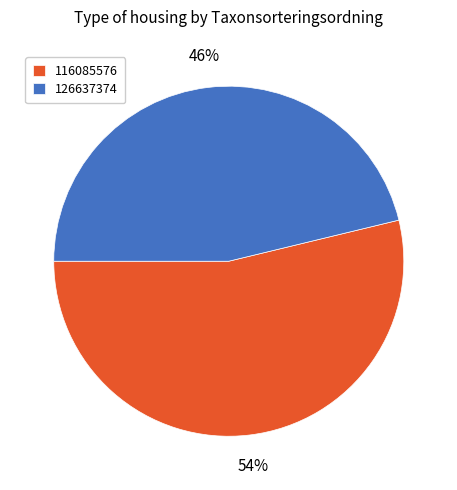

Which slice is the largest?

116085576